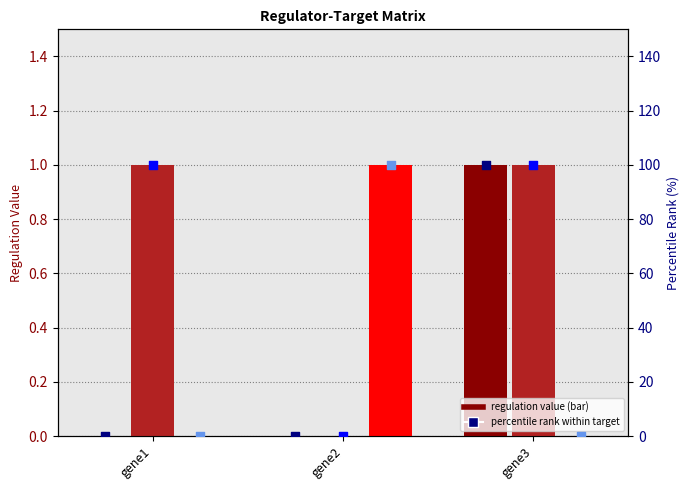

What is the total value across all series at gene3?

202